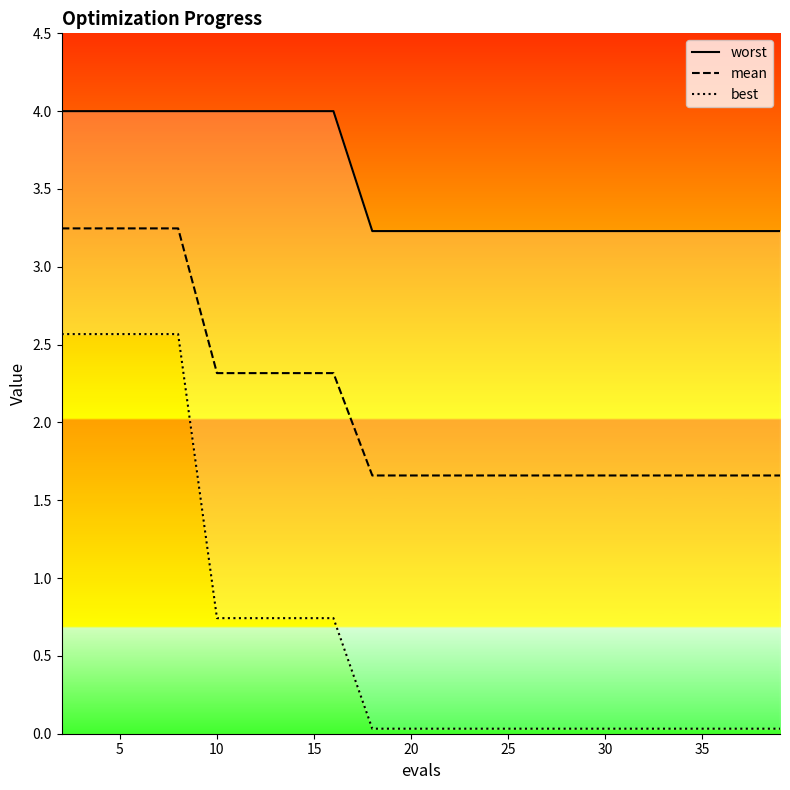

Is it true that mean equals 1.7 at 20?

True